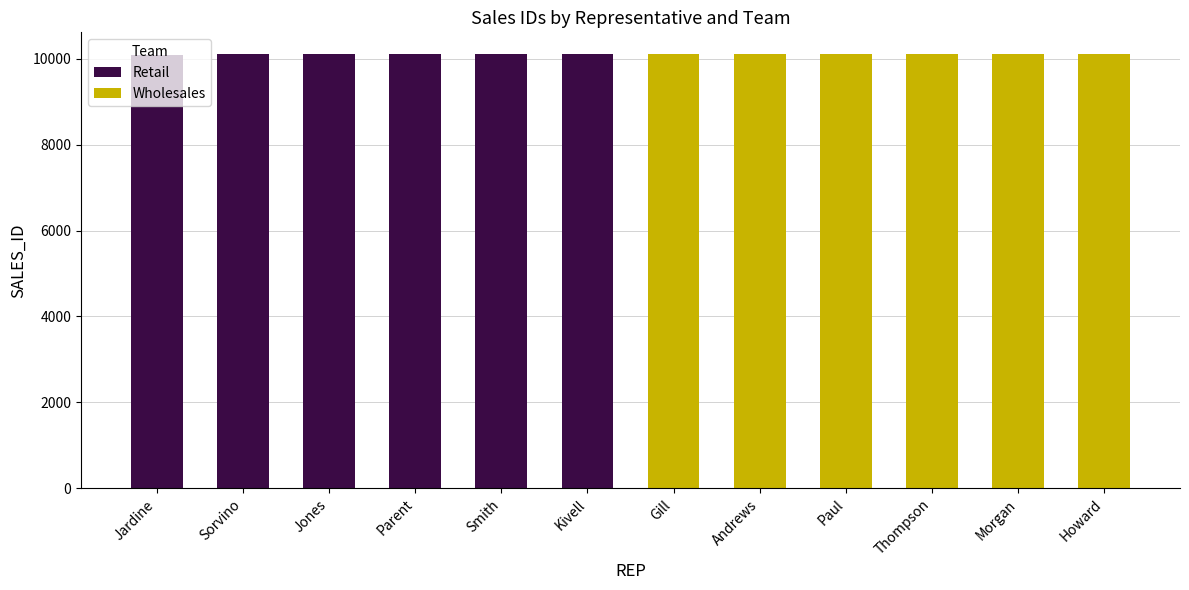

Which category has the lowest value in the Retail series?

Jardine